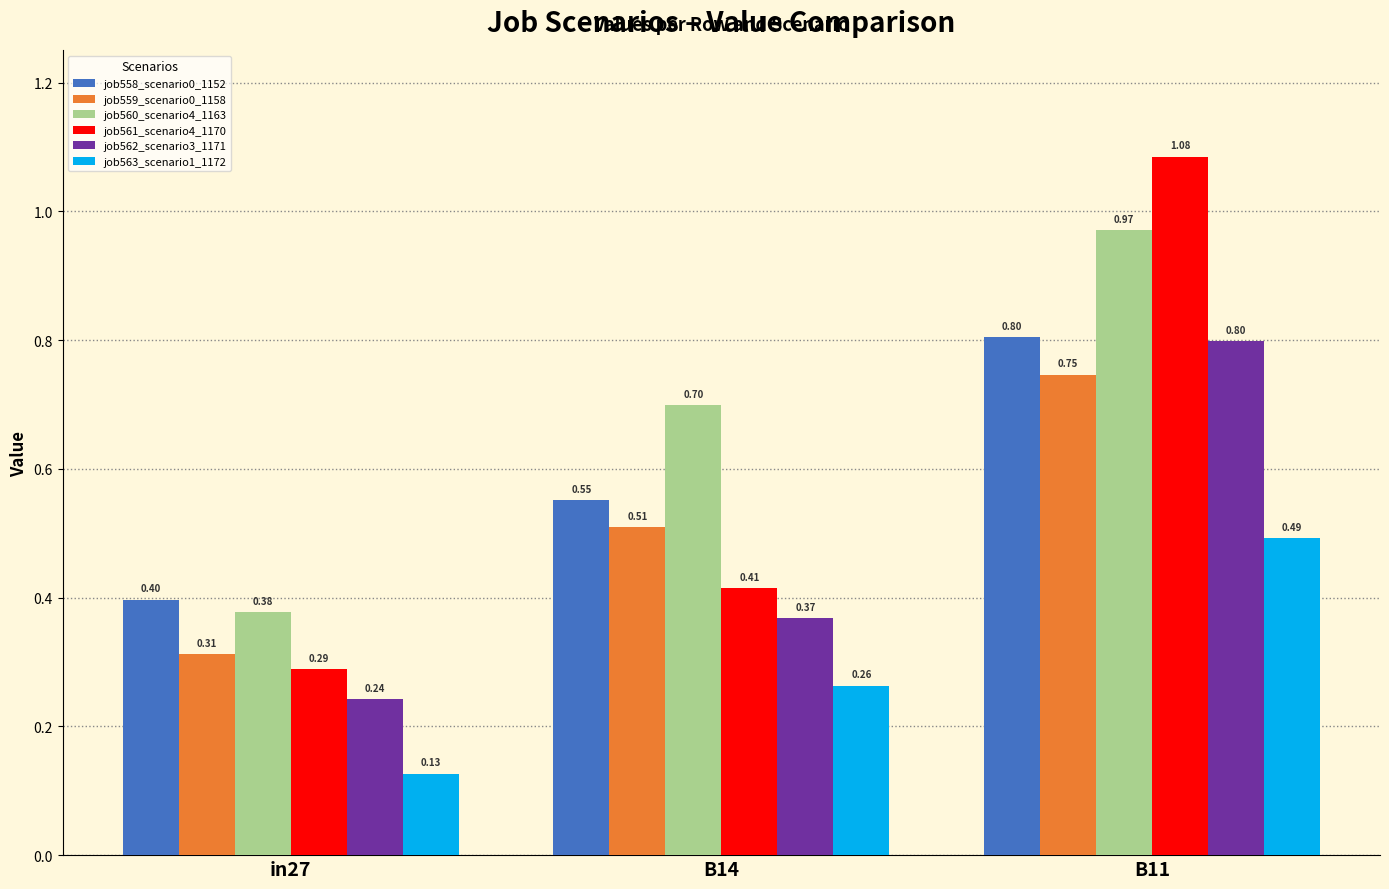

What is the difference between the job561_scenario4_1170 values at B11 and in27?

0.8